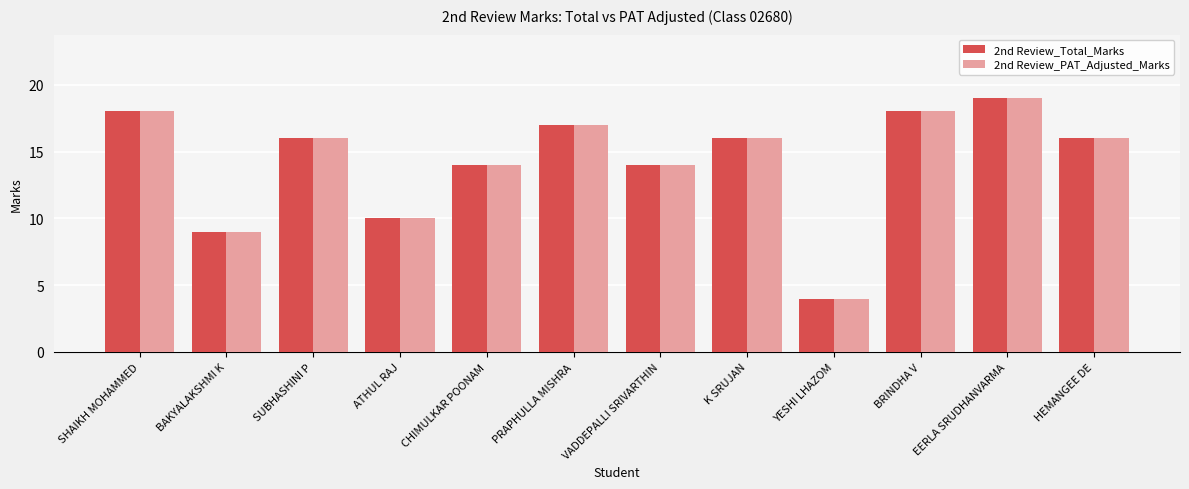

Is it true that 2nd Review_Total_Marks equals 31 at EERLA SRUDHANVARMA?

False